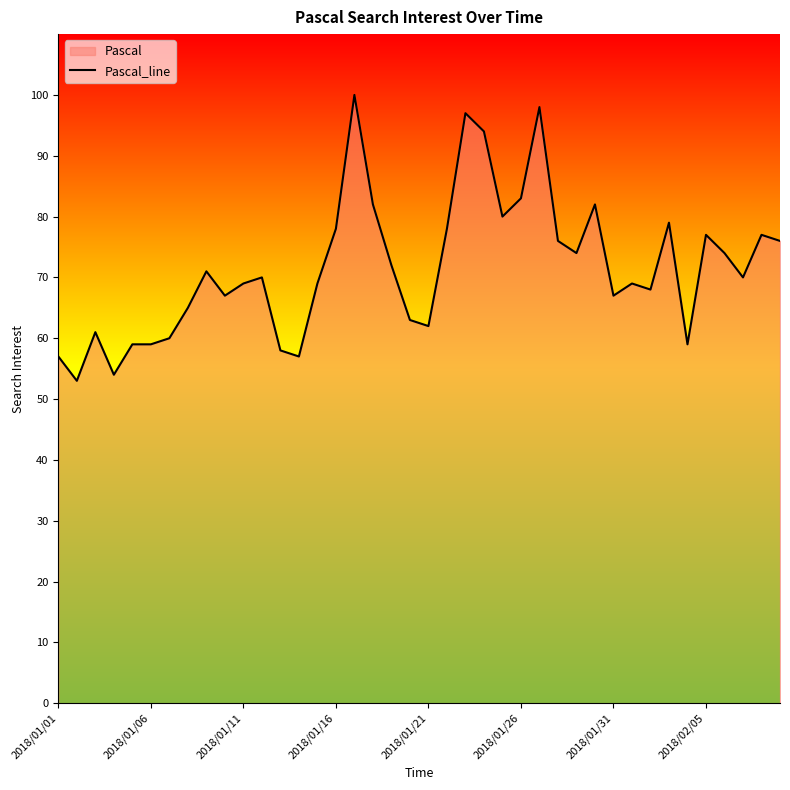

Count the number of categories in the chart.

40